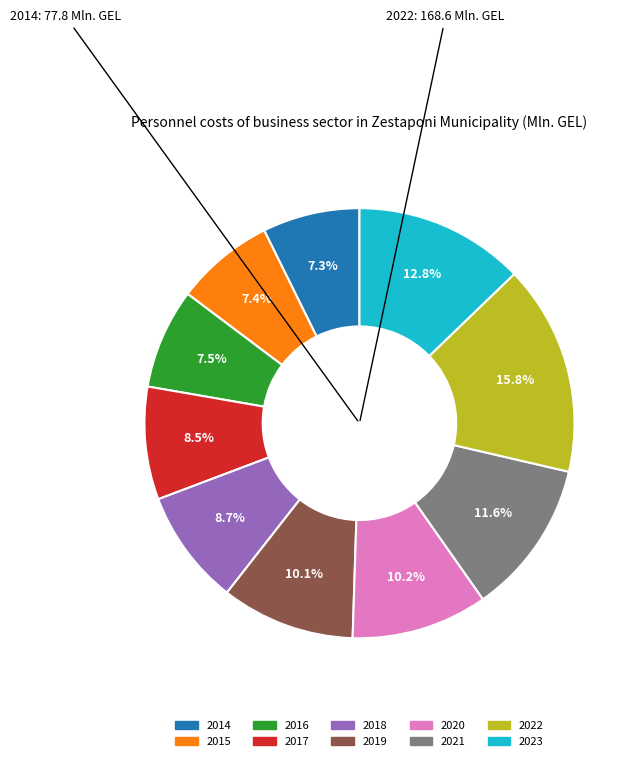

Which category has the biggest portion of the pie?

2022